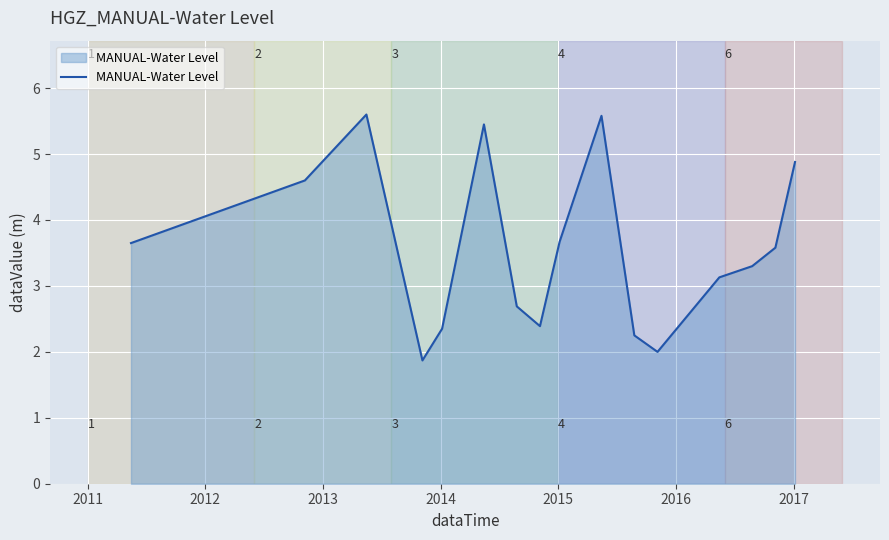

How many lines are shown in the chart?

1